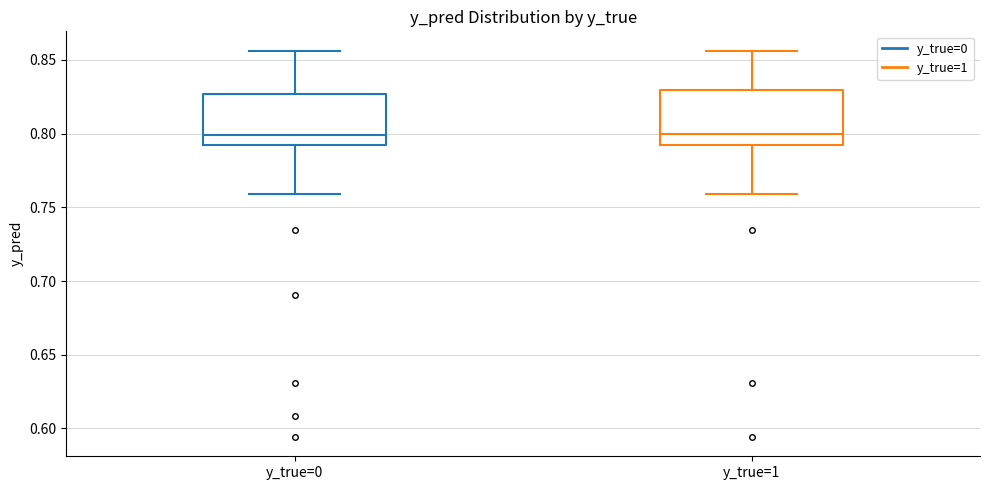

Reading left to right, read every box against the y-axis: the position of its median line, the range the box covers, and the ends of its whiskers. The values are not printed on the chart, so give them approximately, as read against the axis.

y_true=0: median 0.800, box 0.790 to 0.825, whiskers 0.760 to 0.855
y_true=1: median 0.800, box 0.790 to 0.830, whiskers 0.760 to 0.855